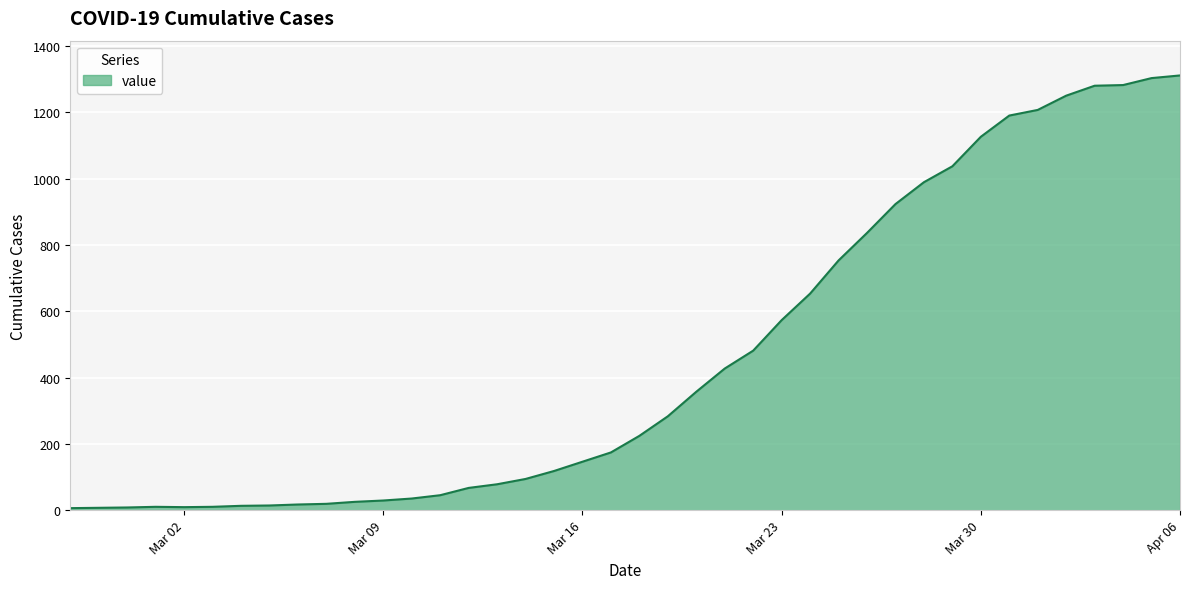

What is the greatest value displayed?

1311